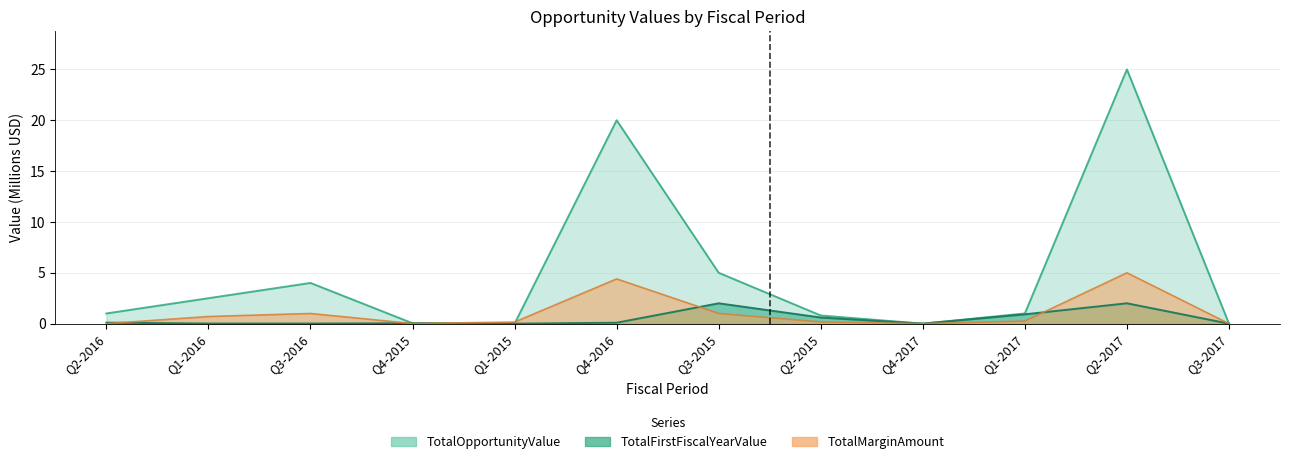

At which category does TotalFirstFiscalYearValue reach its first local peak?

Q4-2015